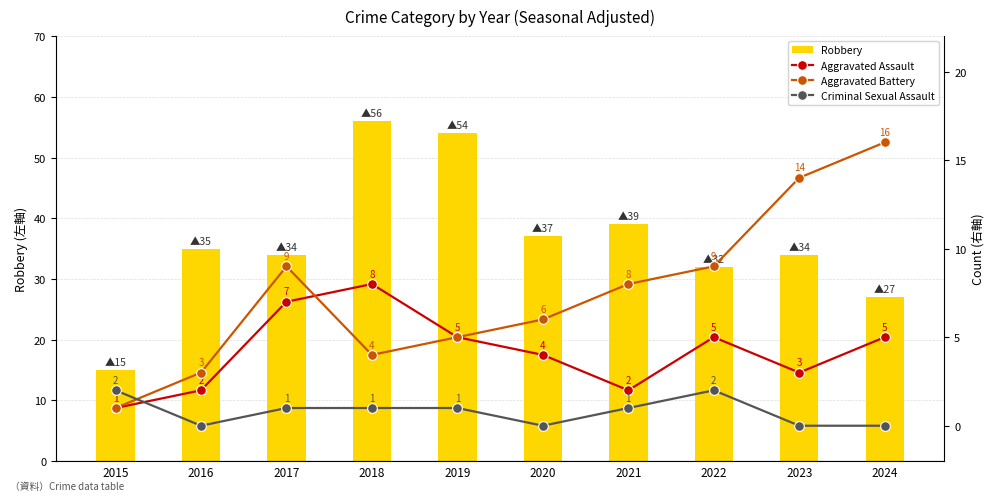

How many Aggravated Assault values are between 2 and 5?

7